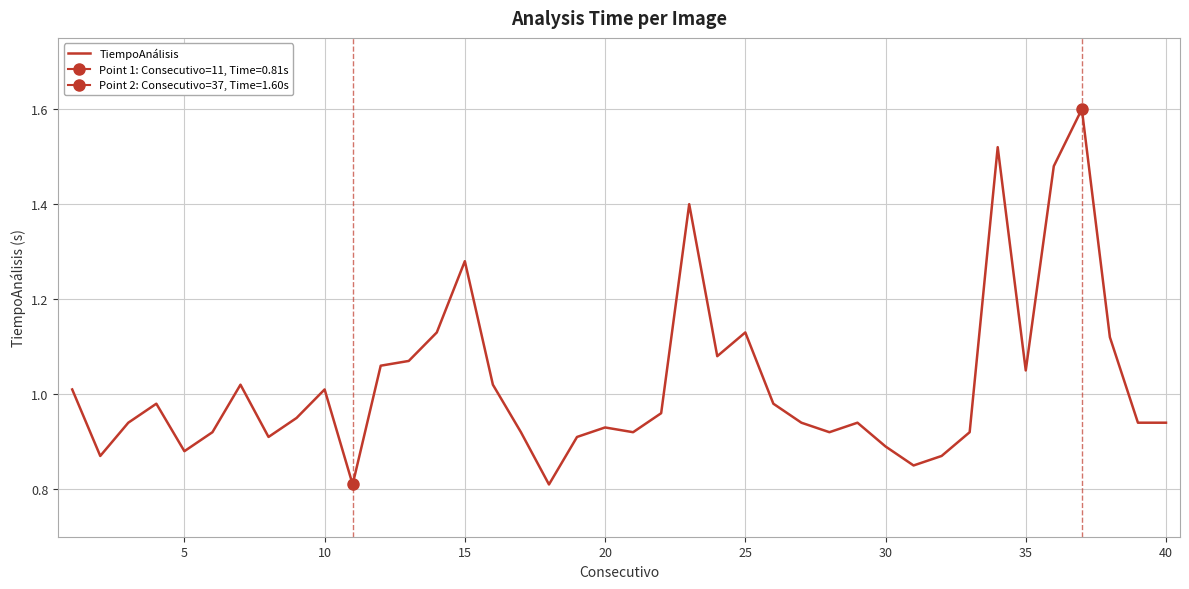

How many interior local peaks (higher than both neighbors) does the data have?

10